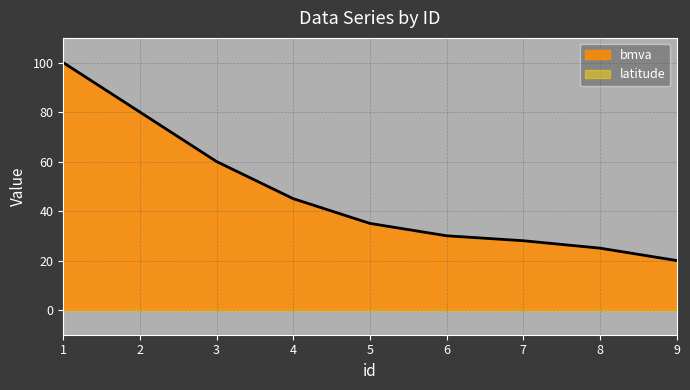

Which series has the largest range (max minus min)?

bmva